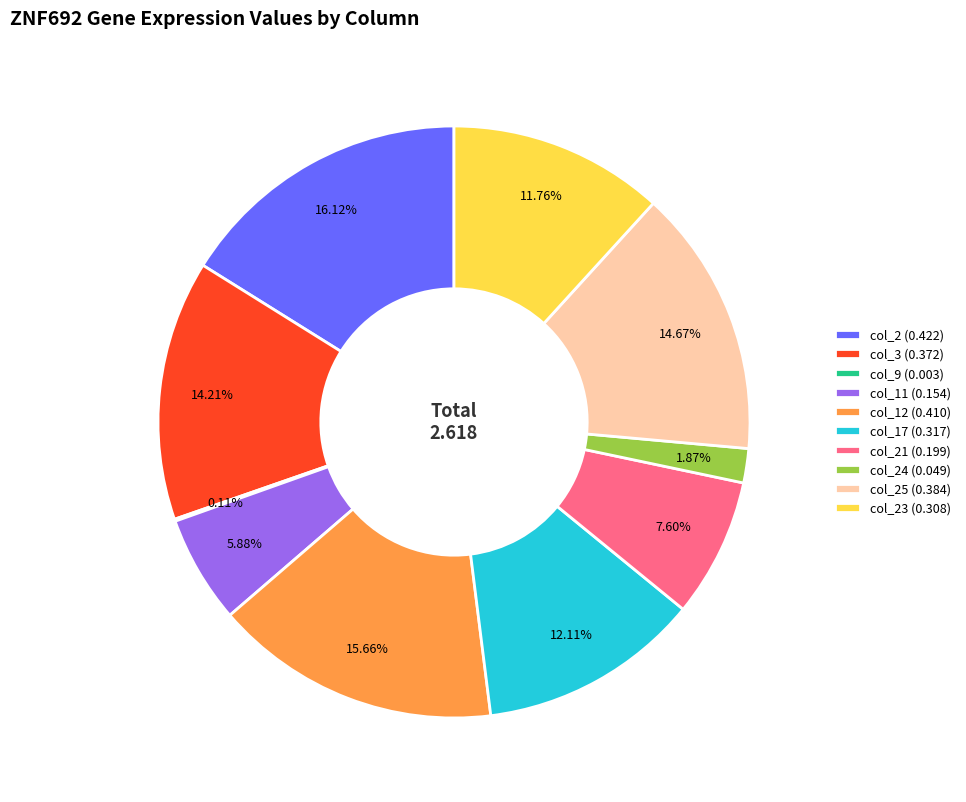

Does col_3 (0.372) account for over 50% of the chart?

No